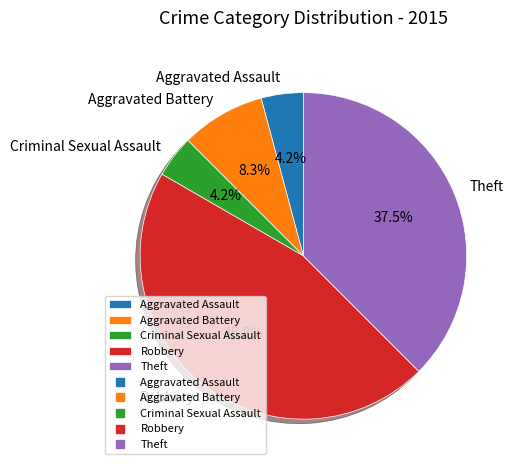

Is it true that Robbery is 55% of the pie?

False